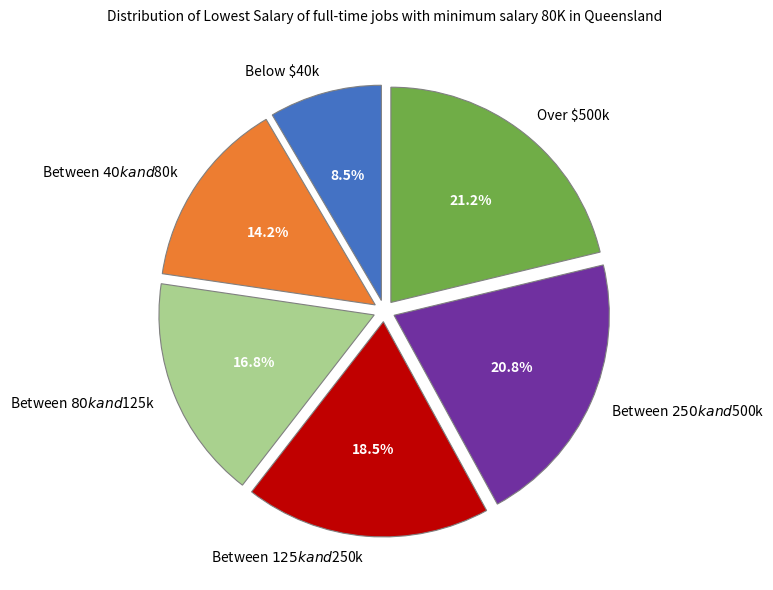

Do Below $40k and Between $80k and $125k together represent more than half of the pie?

No